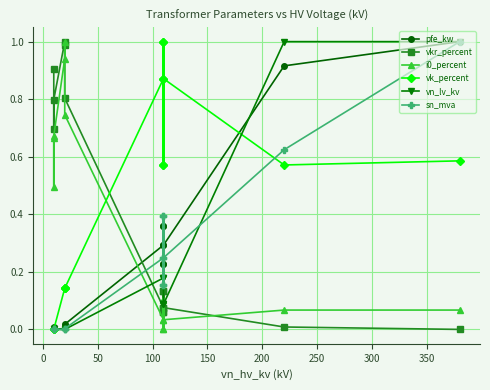

Which has a higher value, 50 or 250?

250